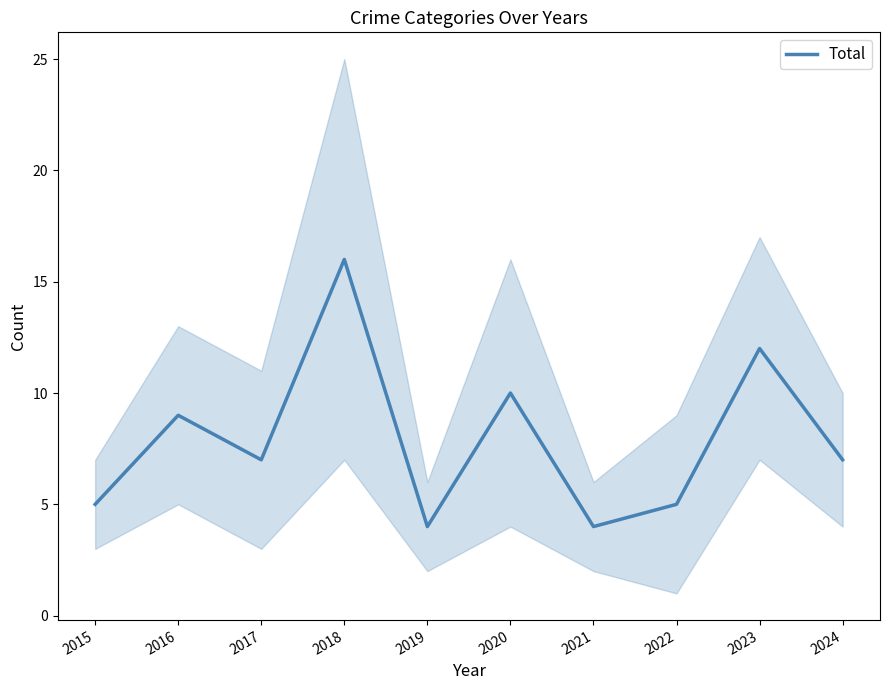

What is the value of the 2nd point from the left?

9